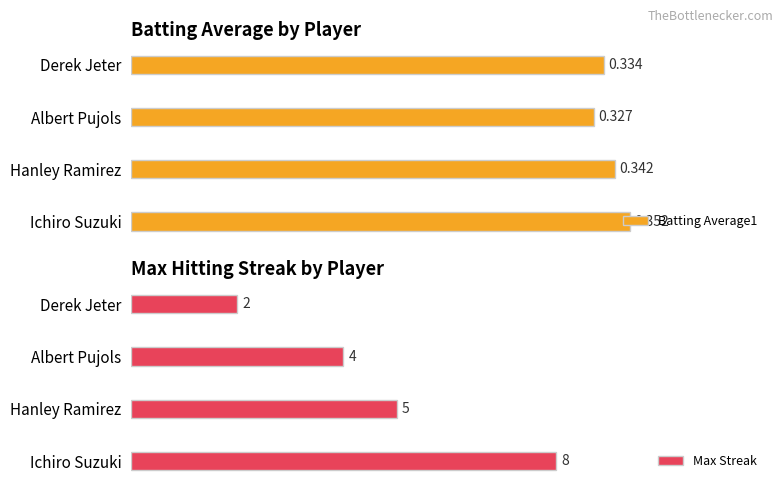

Rank the series by their average value, from lowest to highest.

Batting Average1, Max Streak